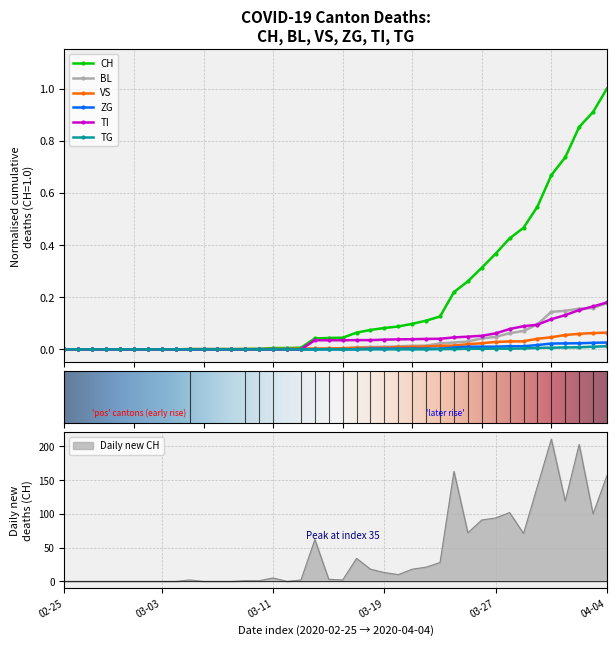

How many times do VS and TI cross each other?

1